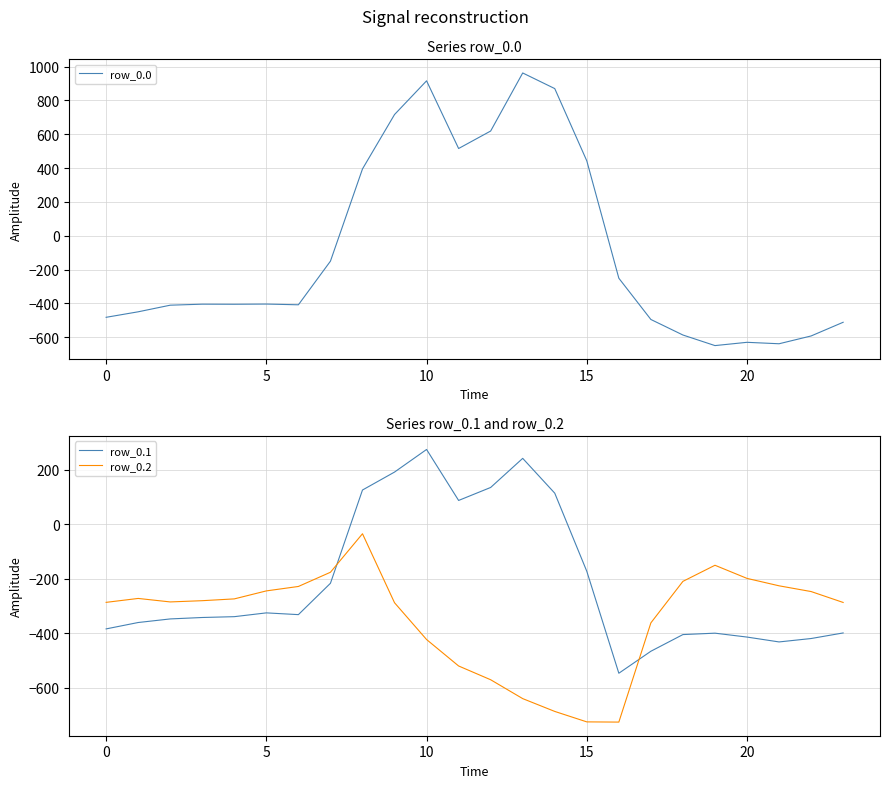

After their last crossing, which series has the higher values: row_0.2 or row_0.1?

row_0.2